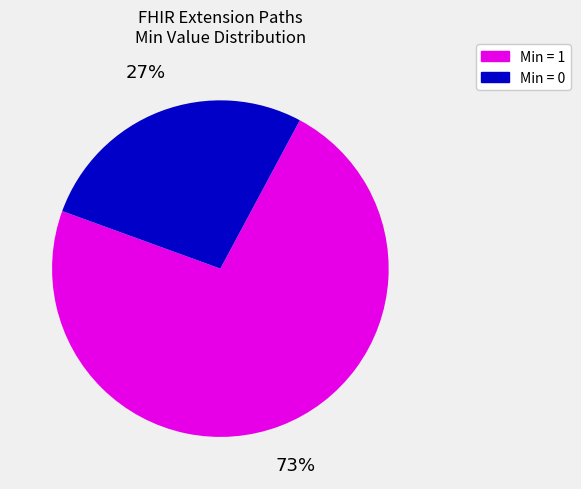

To the nearest percent, what is the average slice percentage?

50%